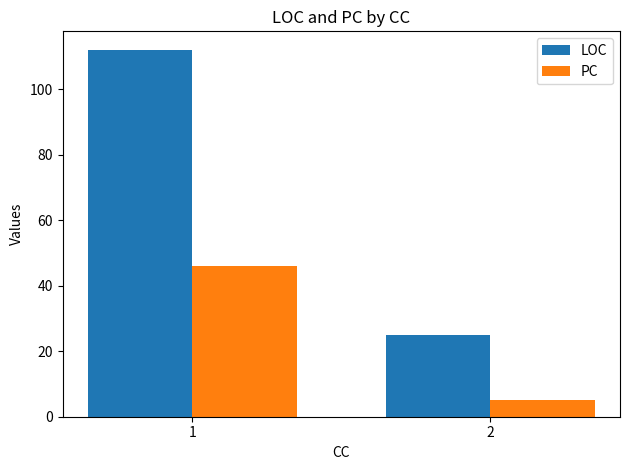

Count the LOC values in the range 25 to 112.

2